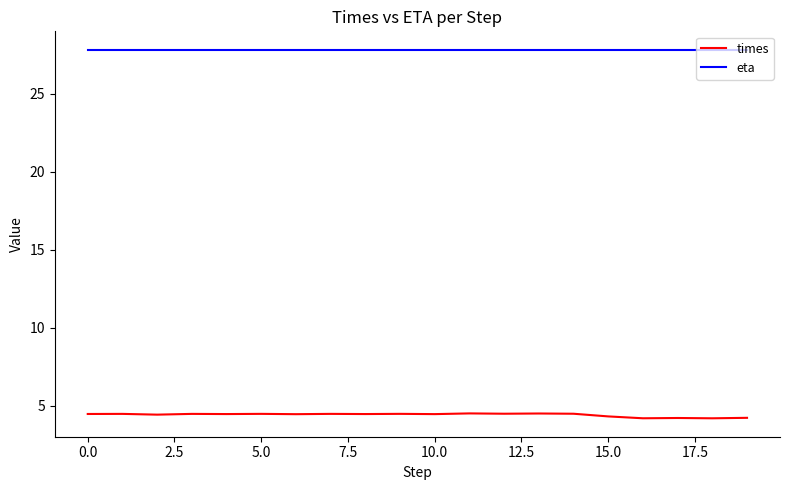

Rank the series by their average value, from highest to lowest.

eta, times